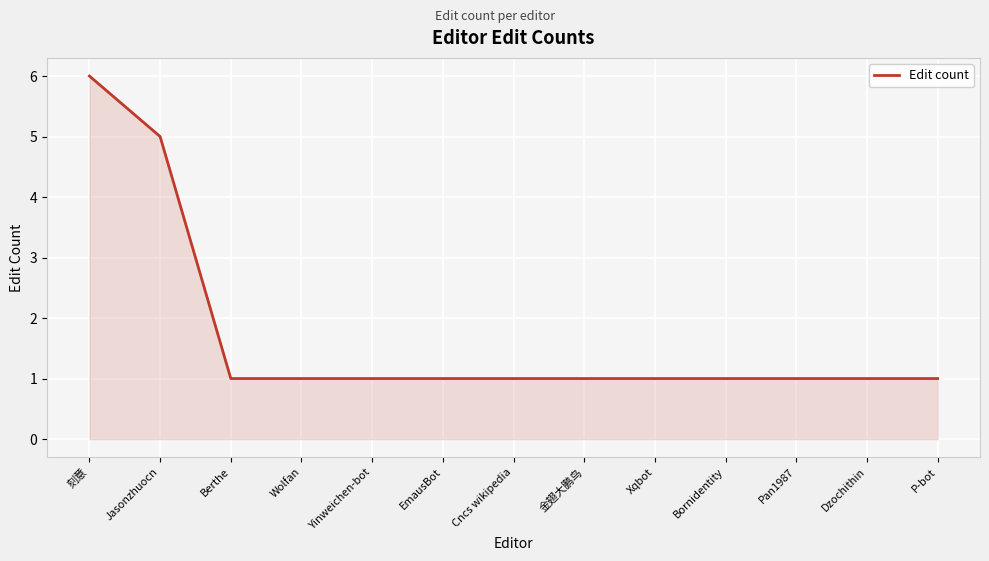

Reading left to right, list all the values displayed in this chart.

刻意=6	Jasonzhuocn=5	Berthe=1	Wolfan=1	Yinweichen-bot=1	EmausBot=1	Cncs wikipedia=1	金翅大鹏鸟=1	Xqbot=1	Bornidentity=1	Pan1987=1	Dzochithin=1	P-bot=1